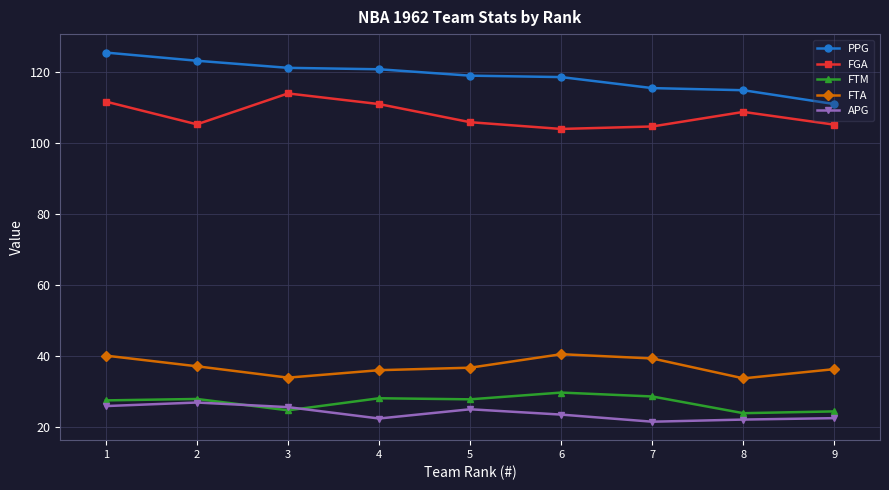

What is the difference between the maximum and minimum values in the FGA series?

10.0